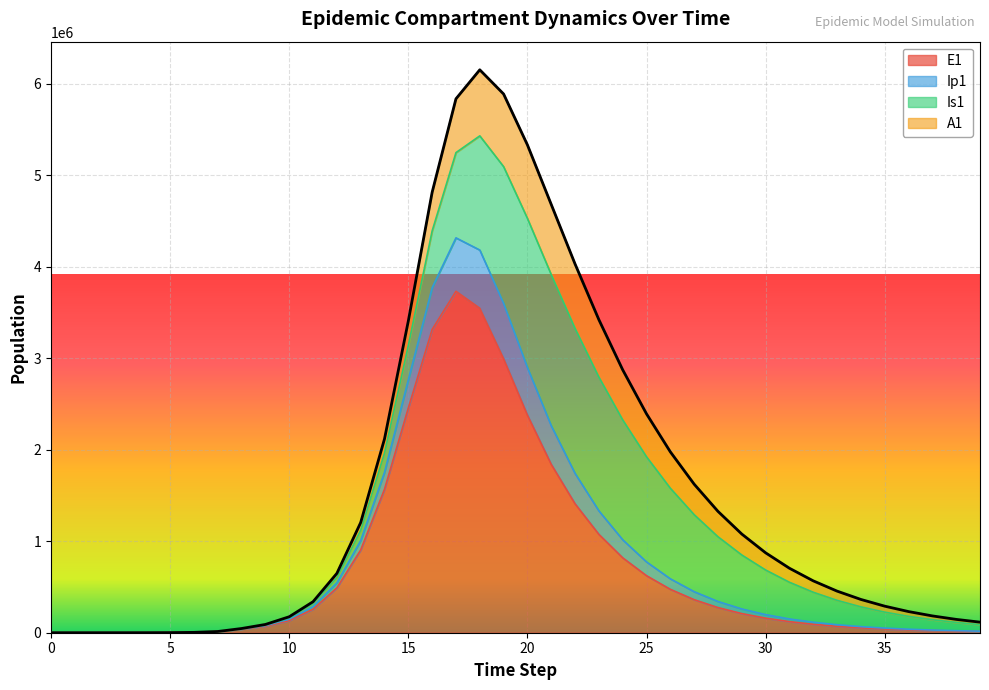

What is the highest value of the E1 series?

3731303.8